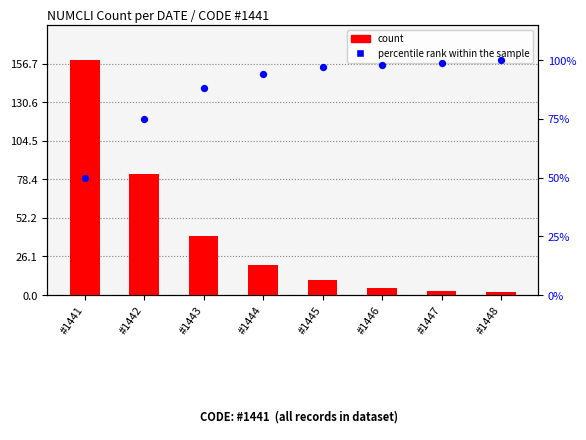

Which series has the largest Y range (max minus min)?

count